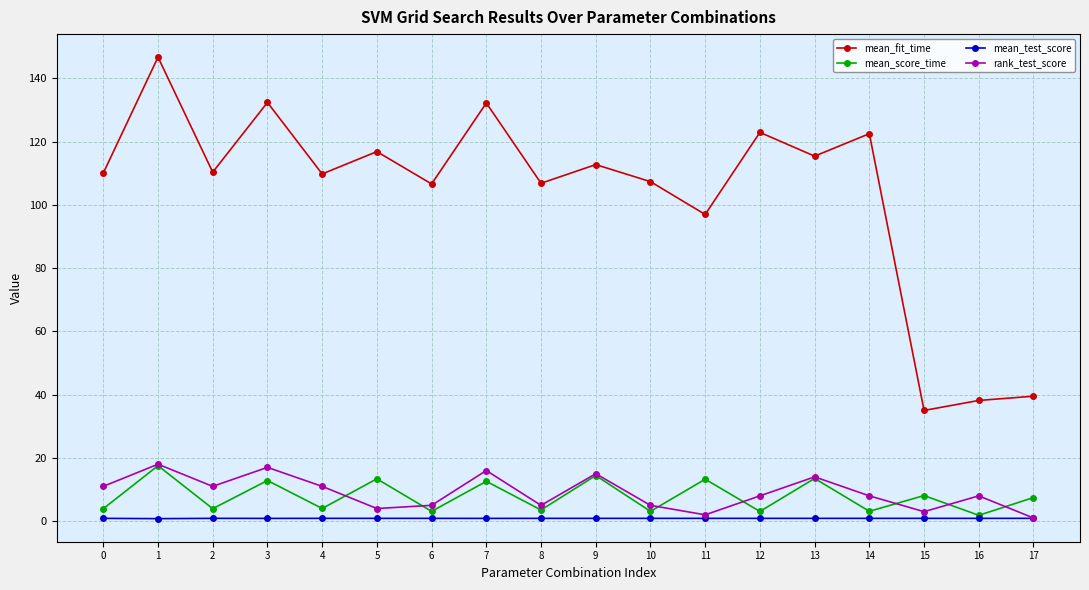

What is the value of the mean_score_time point at the 15th from the left?

3.1